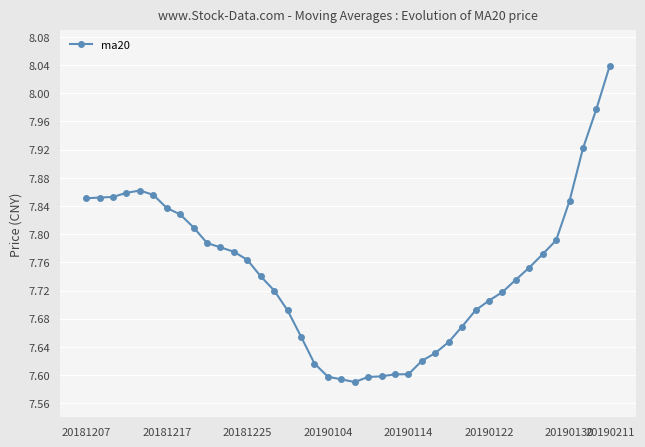

What is the difference between the maximum and minimum values?

0.4